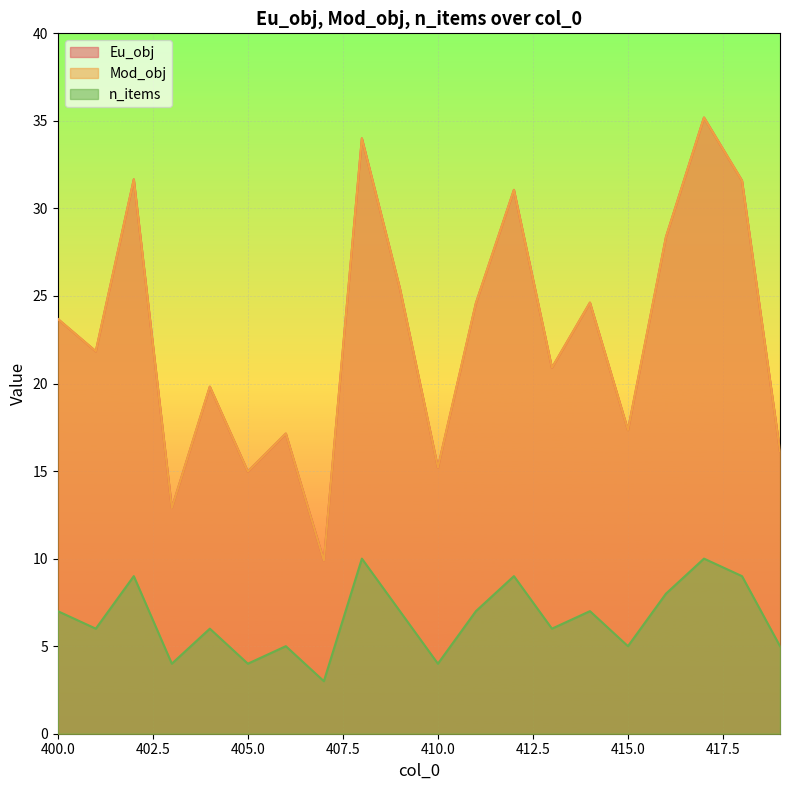

What is the difference between the highest and lowest values at 417?

25.2